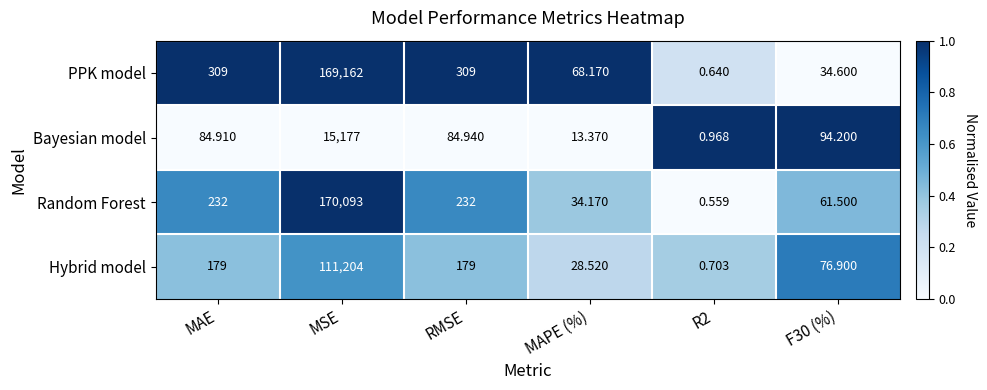

Rank the series by their maximum value, from lowest to highest.

Bayesian model, Hybrid model, PPK model, Random Forest